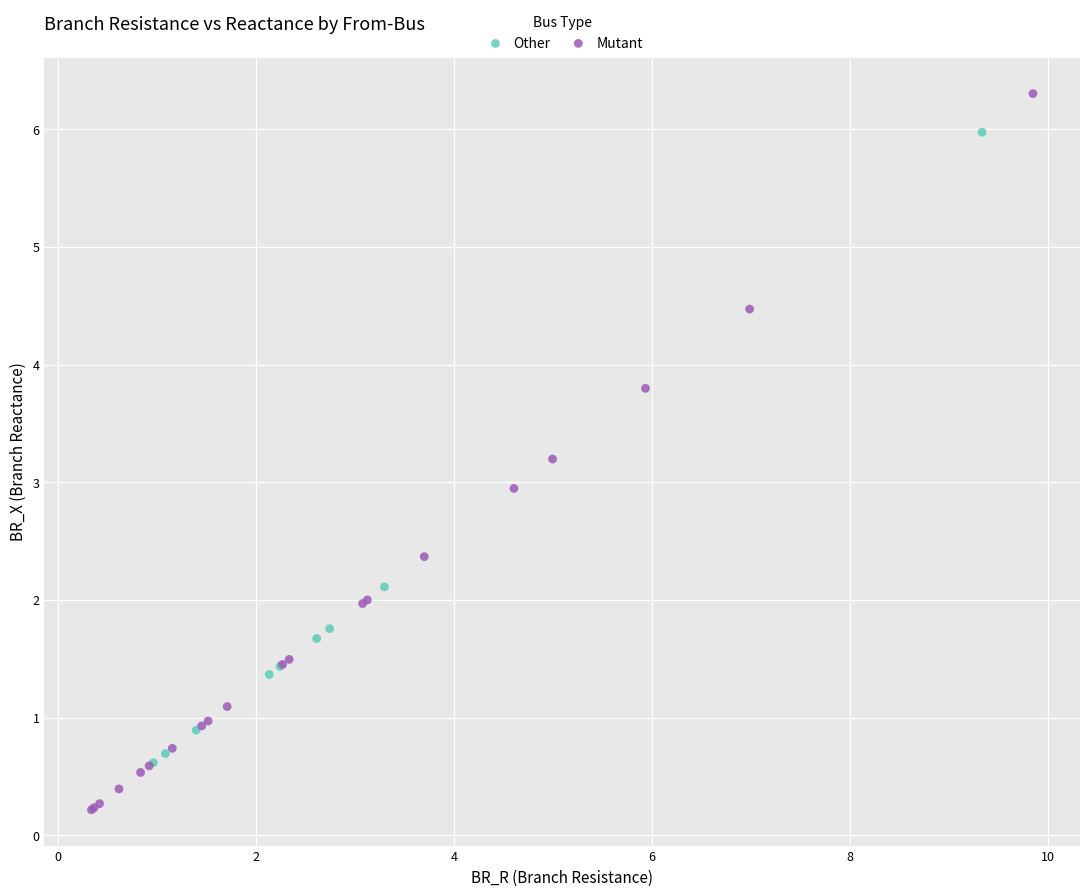

Which series contains the lowest Y value?

Mutant